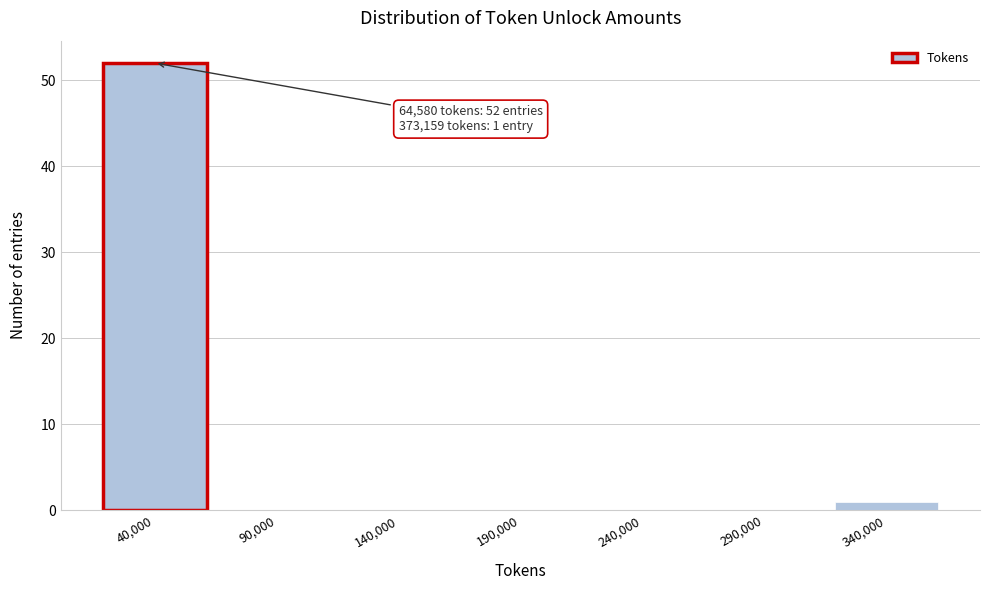

Reading left to right, extract all data points from this chart.

40,000=52	90,000=0	140,000=0	190,000=0	240,000=0	290,000=0	340,000=1